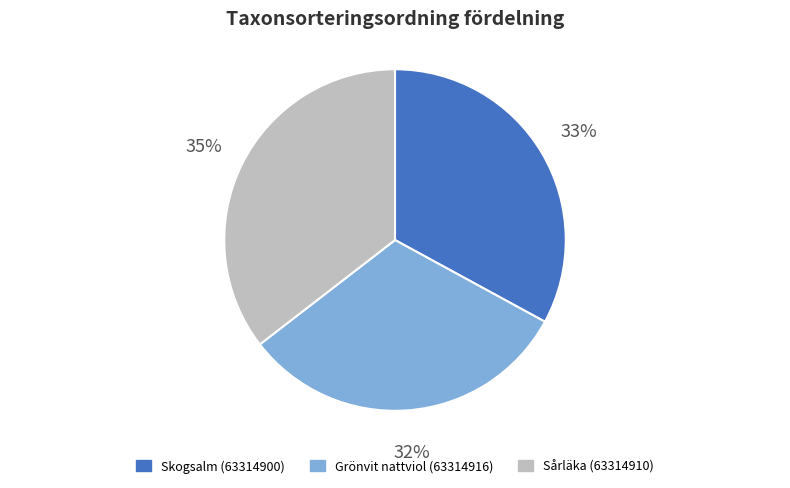

Is the sum of Sårläka (63314910) and Grönvit nattviol (63314916) greater than half?

Yes